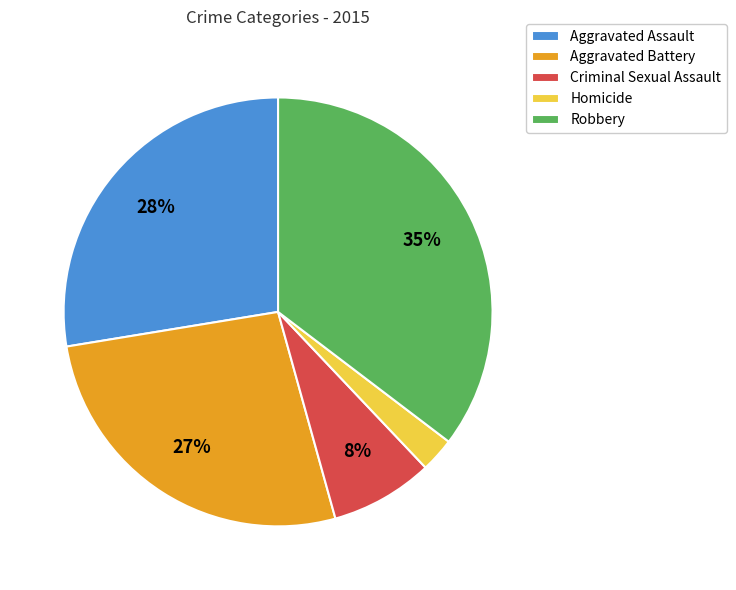

Is there a majority slice in this chart?

No